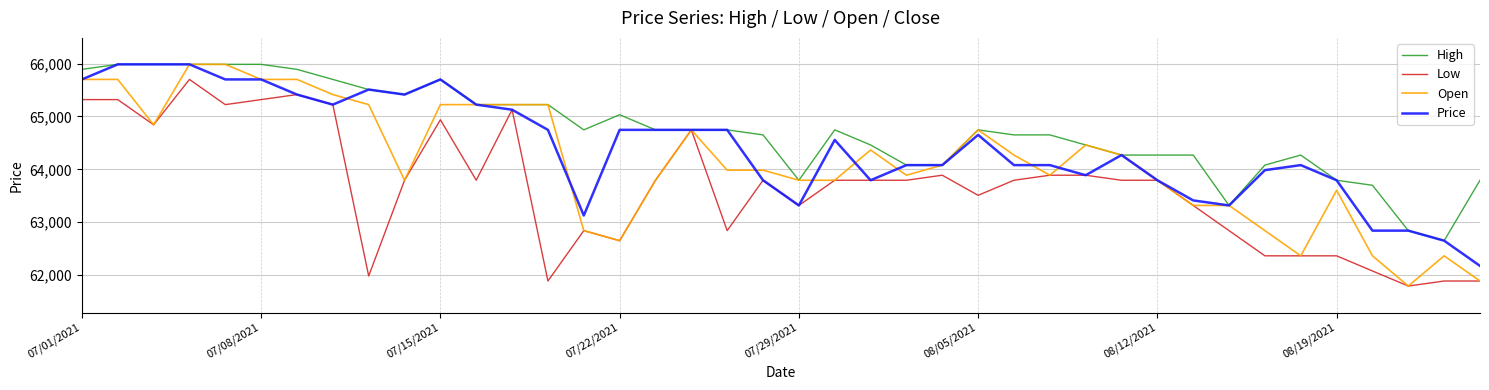

Which series has the largest total across all categories?

High